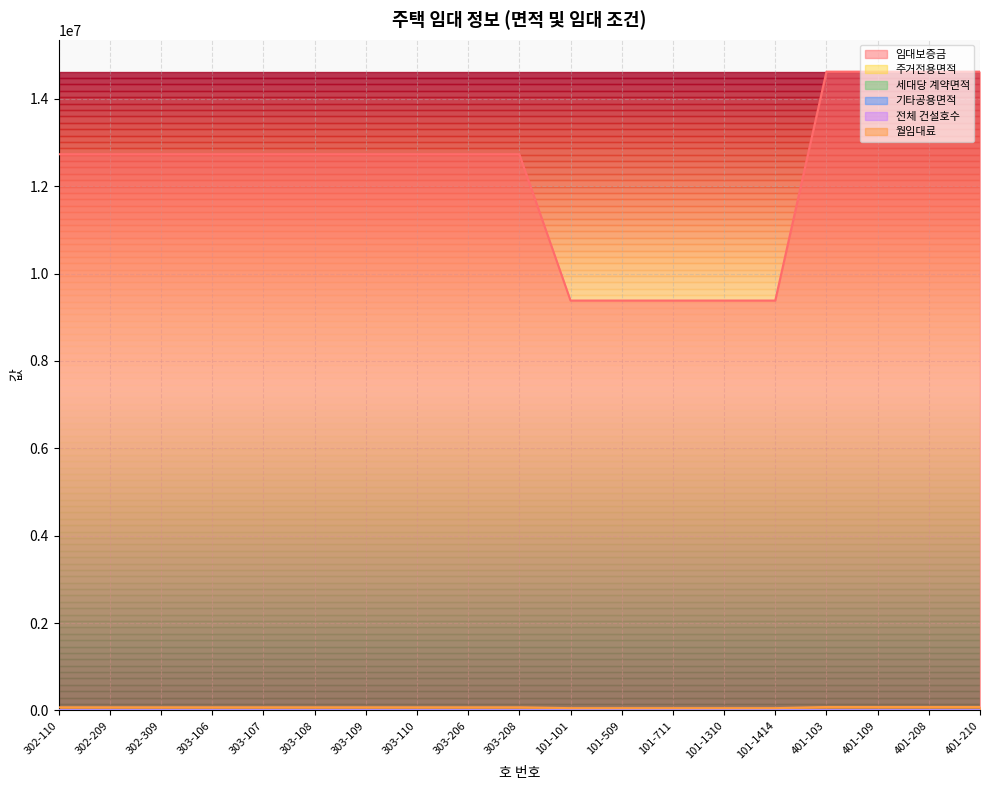

True or false: 주거전용면적 and 기타공용면적 cross at least once.

False